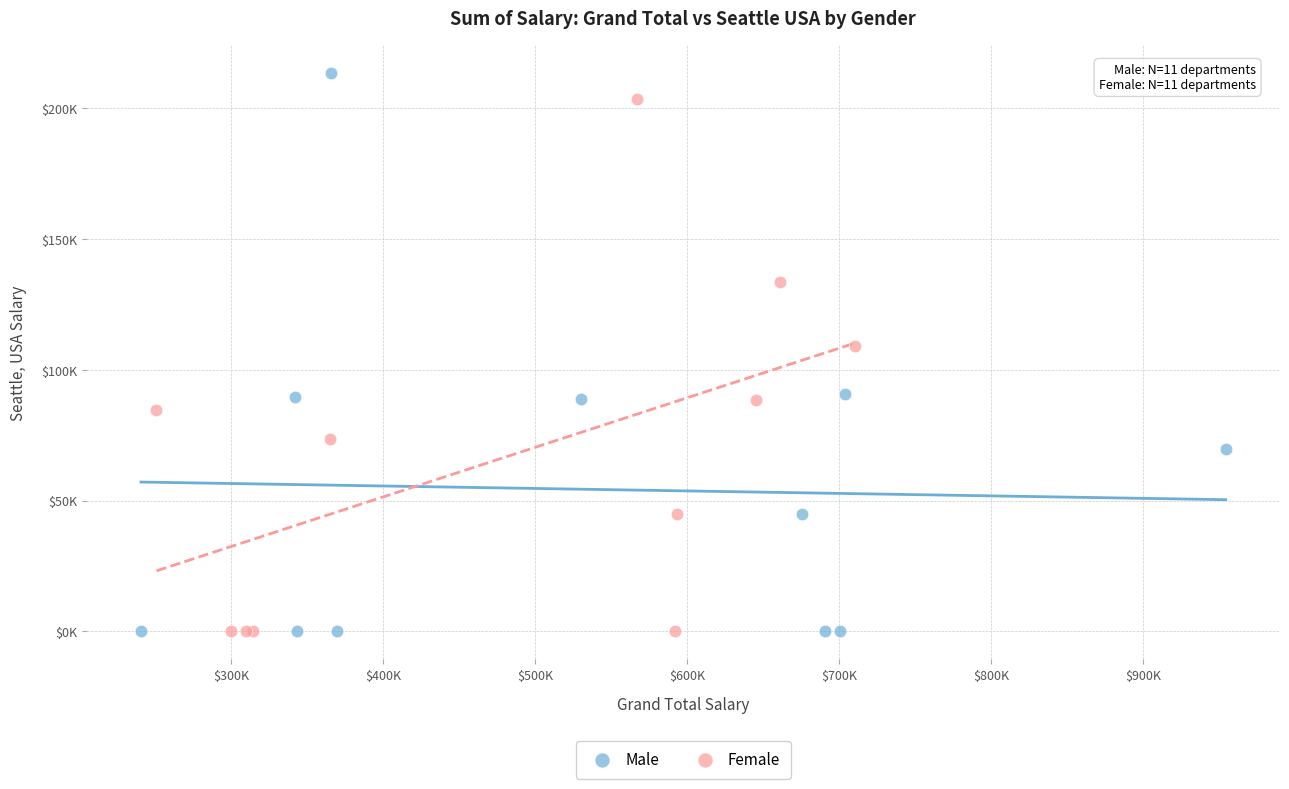

Which series has the widest spread of Y values?

Male